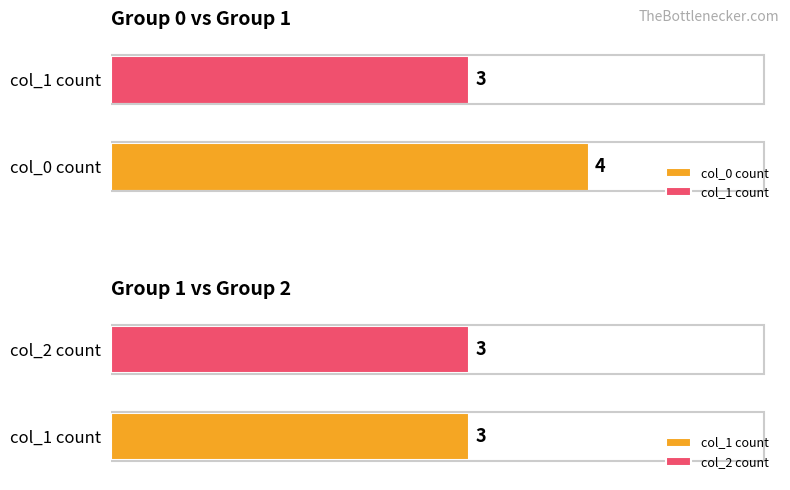

True or false: 0 has a value of 1 at 4.

False